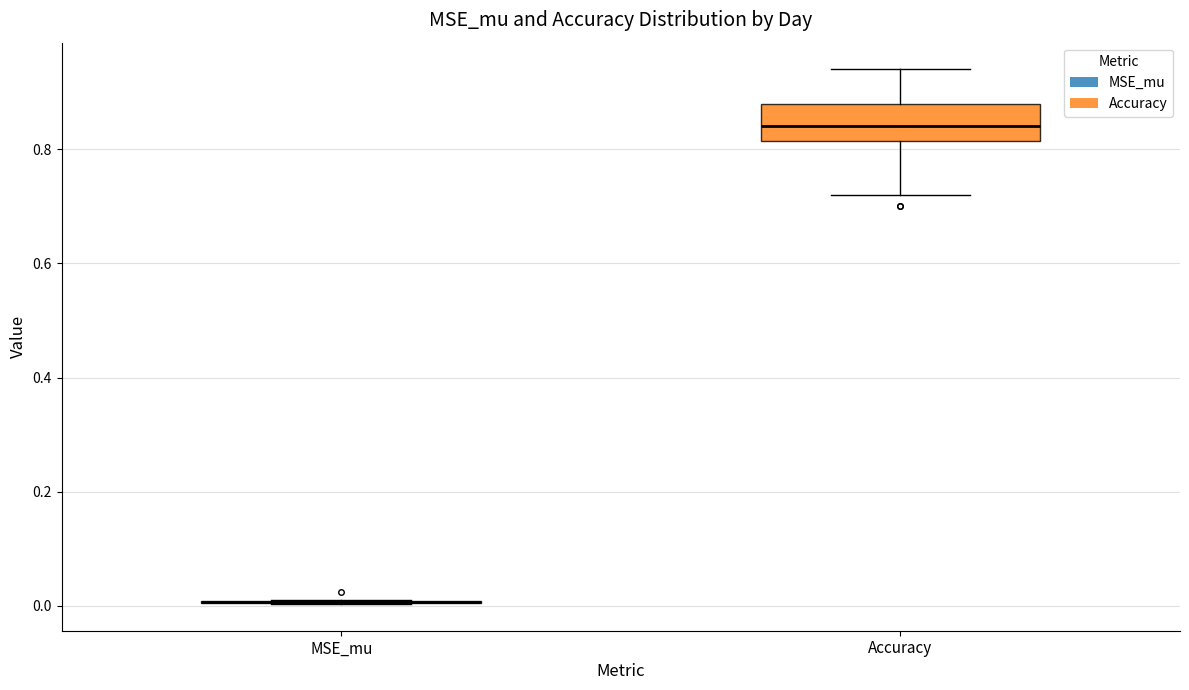

Reading left to right, read every box against the y-axis: the position of its median line, the range the box covers, and the ends of its whiskers. The values are not printed on the chart, so give them approximately, as read against the axis.

MSE_mu: box collapsed to a line at 0.00, whiskers 0.00 to 0.02
Accuracy: median 0.84, box 0.82 to 0.88, whiskers 0.72 to 0.94